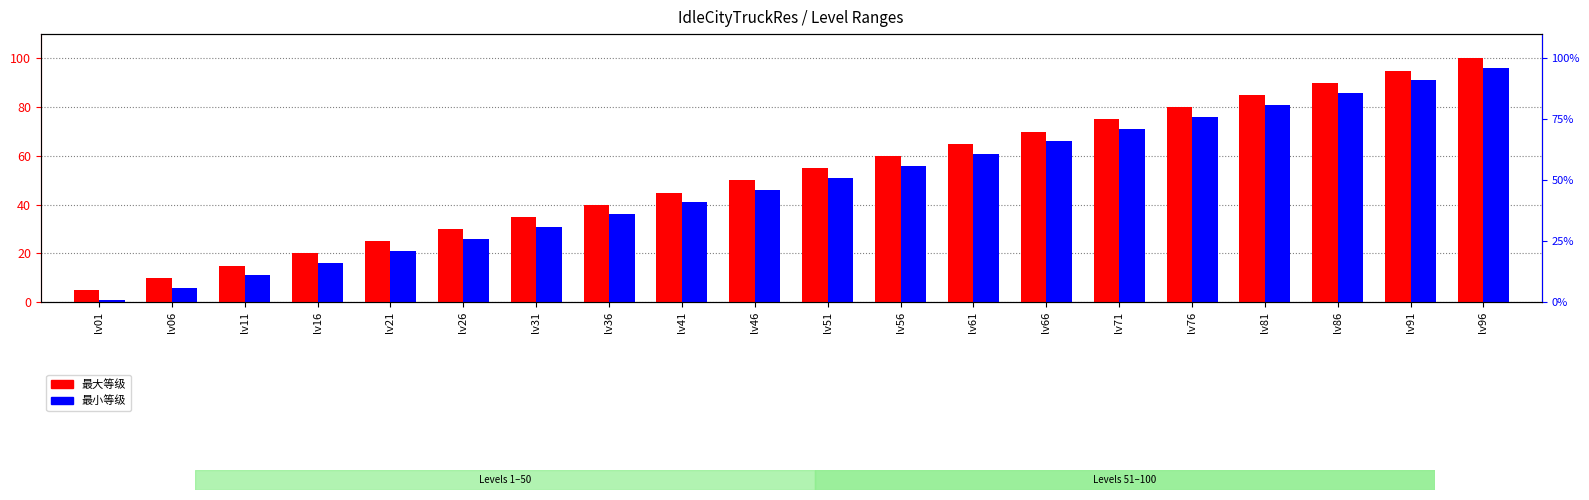

Is it true that 最大等级 equals 60 at lv56?

True